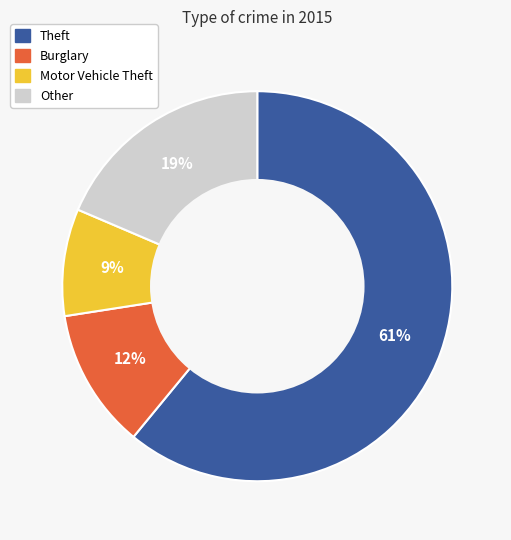

To the nearest percent, what is the average slice percentage?

25%